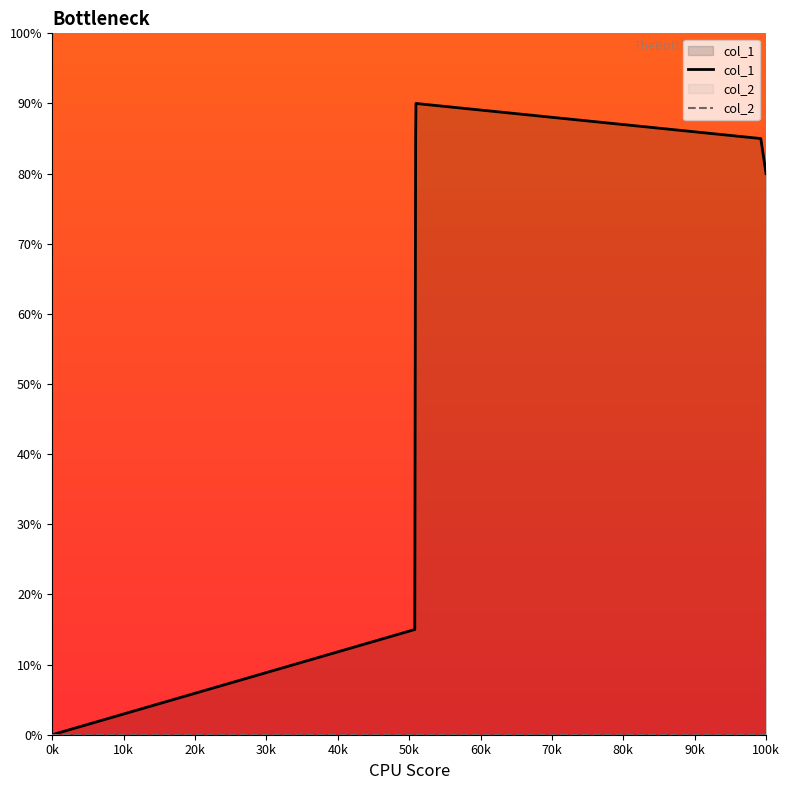

What is the value of the col_1 point at the 6th from the left?

17